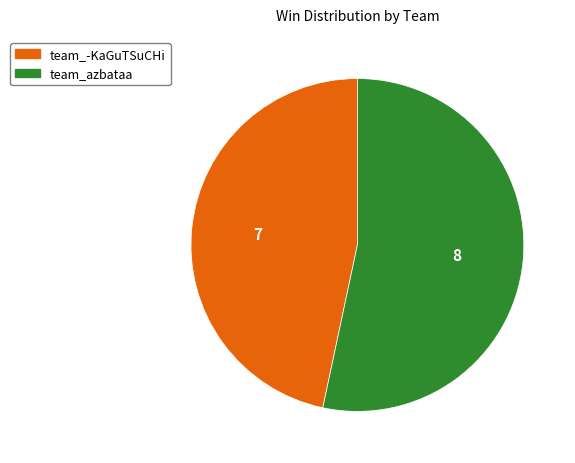

Do team_azbataa and team_-KaGuTSuCHi together represent more than half of the pie?

Yes